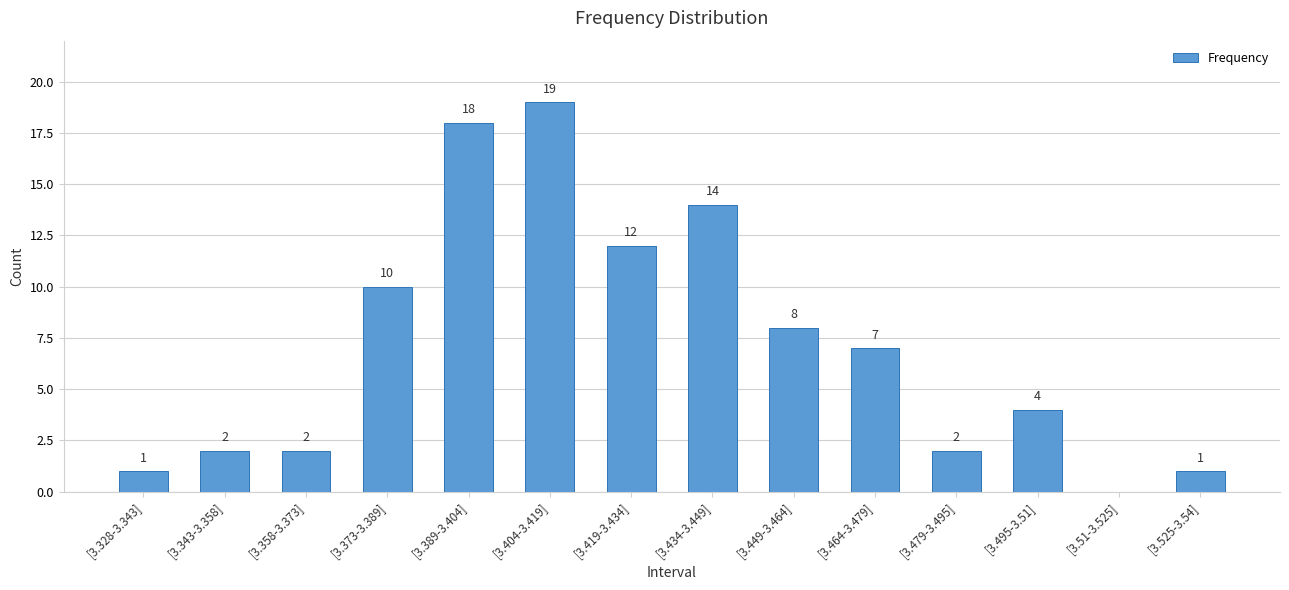

Approximately how many times larger is the value at [3.449-3.464] compared to [3.419-3.434]?

0.7